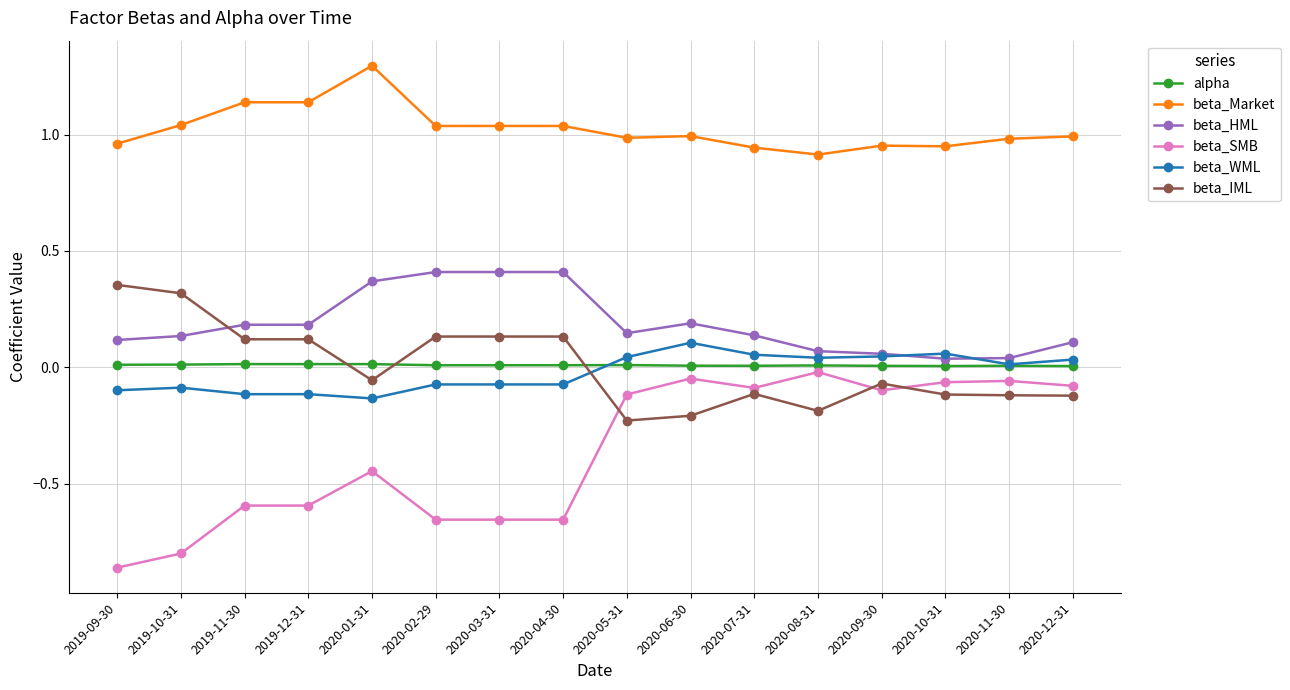

Which series has the widest spread of values?

beta_SMB